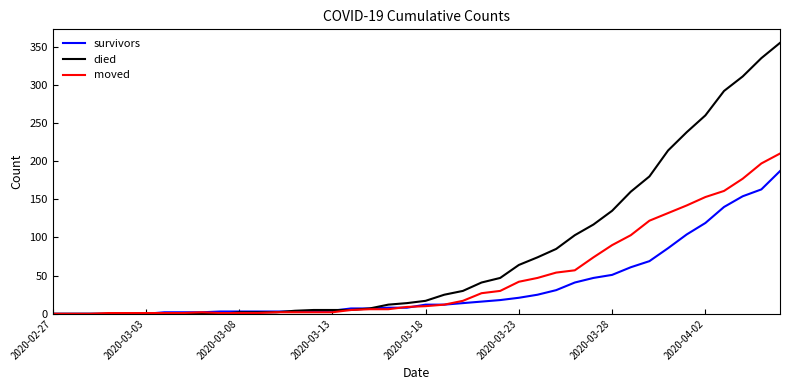

List the series in order of their peak value, lowest first.

survivors, moved, died